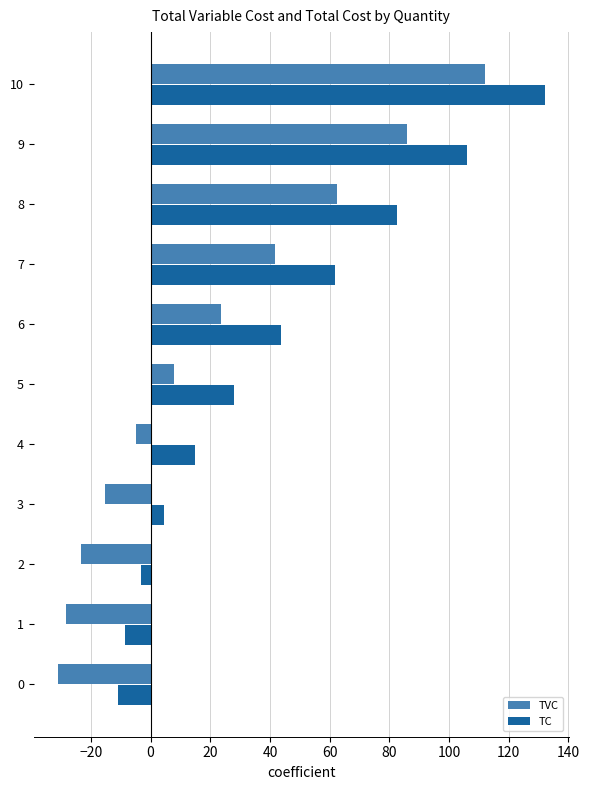

What is the average value of the TVC series?

21.0